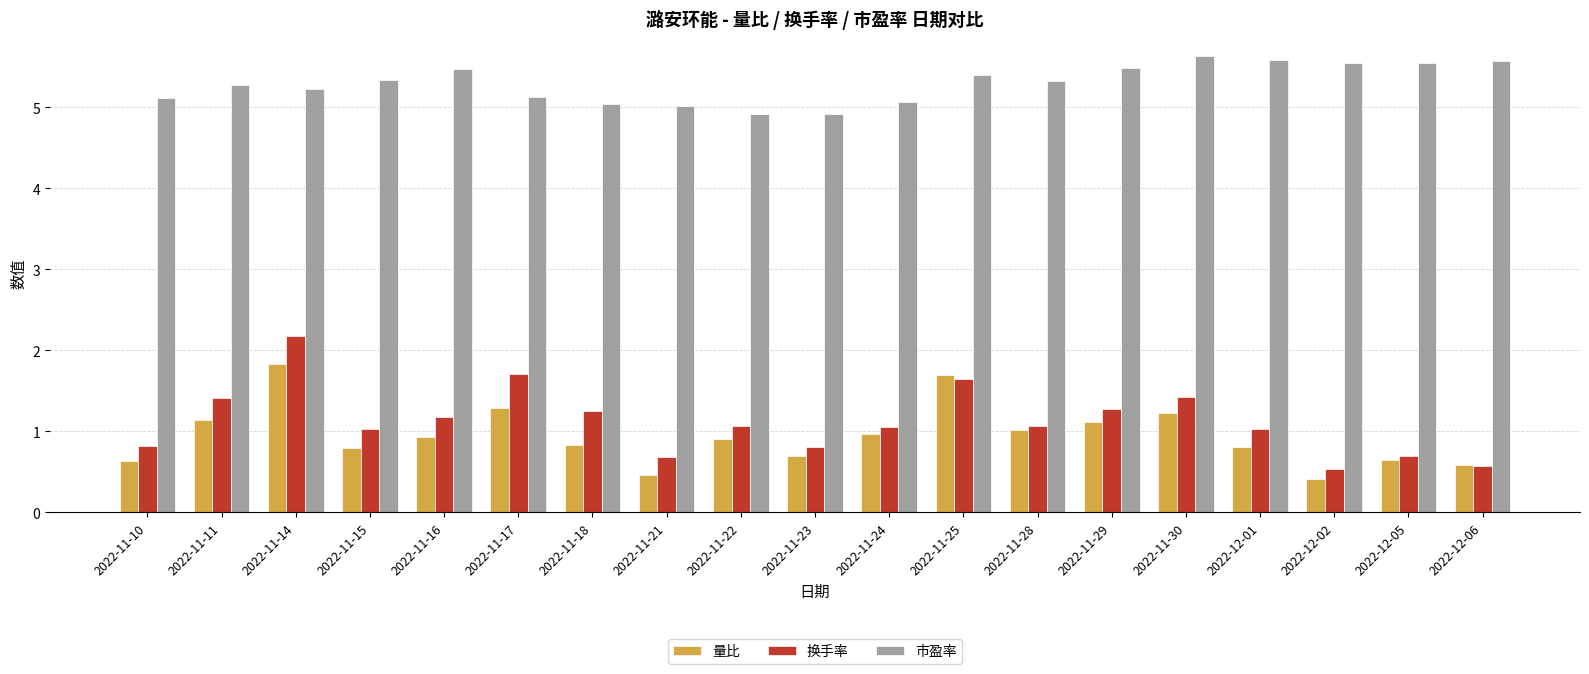

How many bars are there in each group?

3